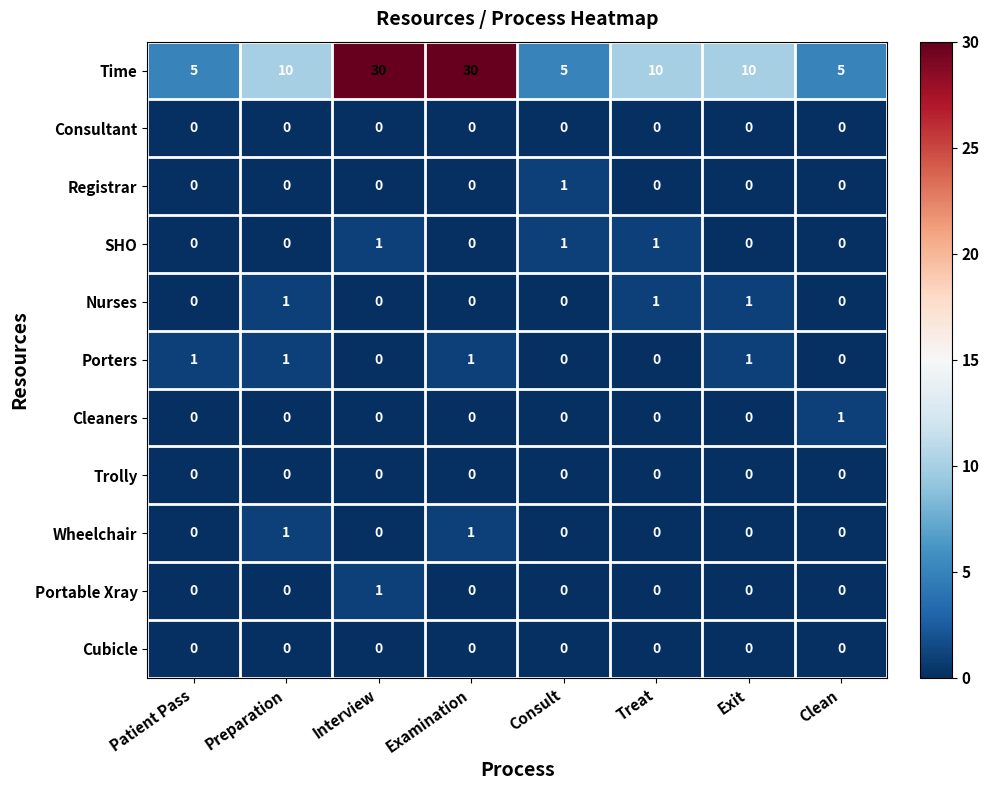

What is the difference between the highest and lowest values at Preparation?

10